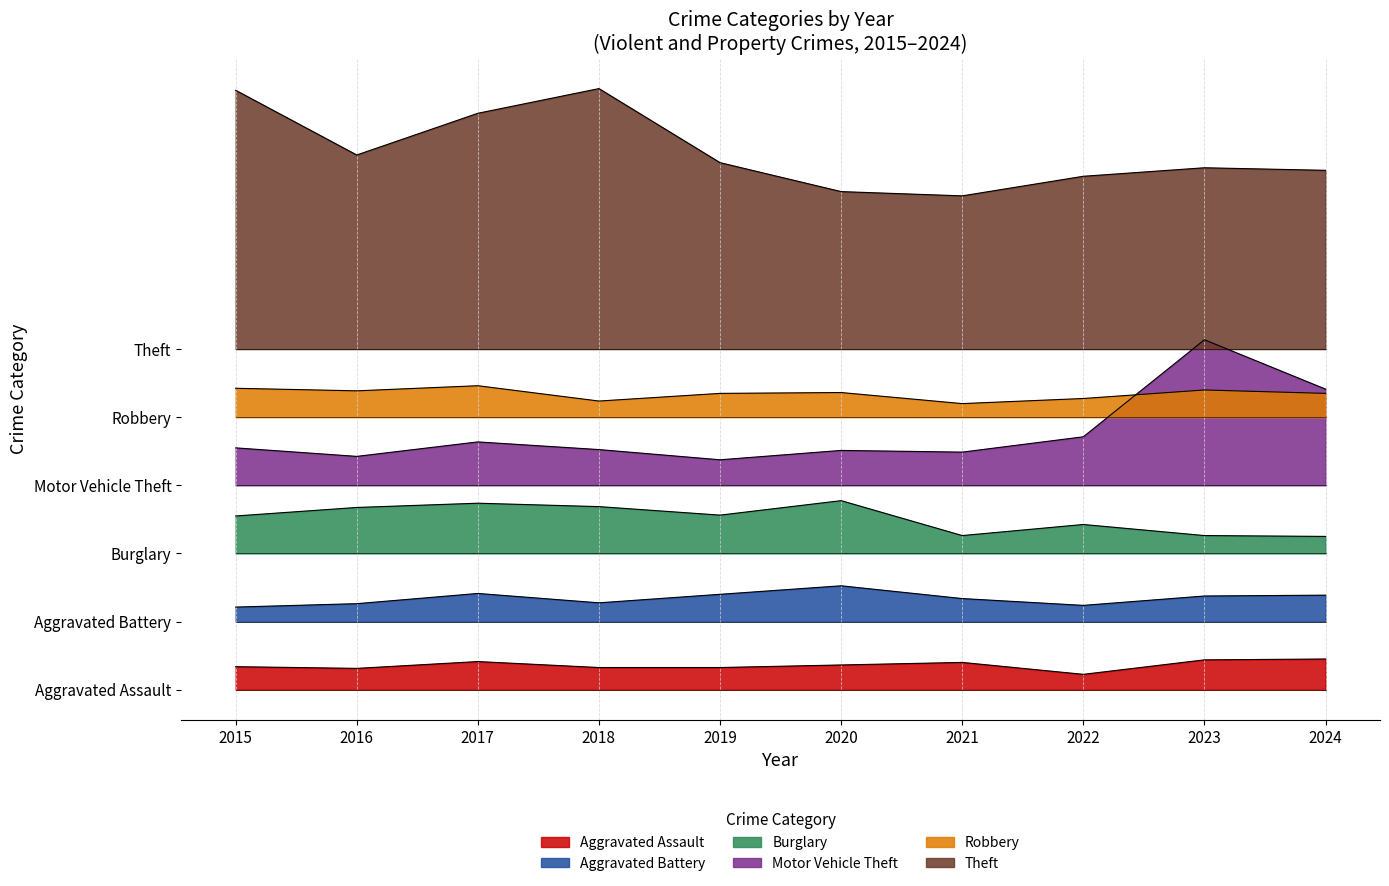

At which category does Motor Vehicle Theft reach its first local valley?

2016